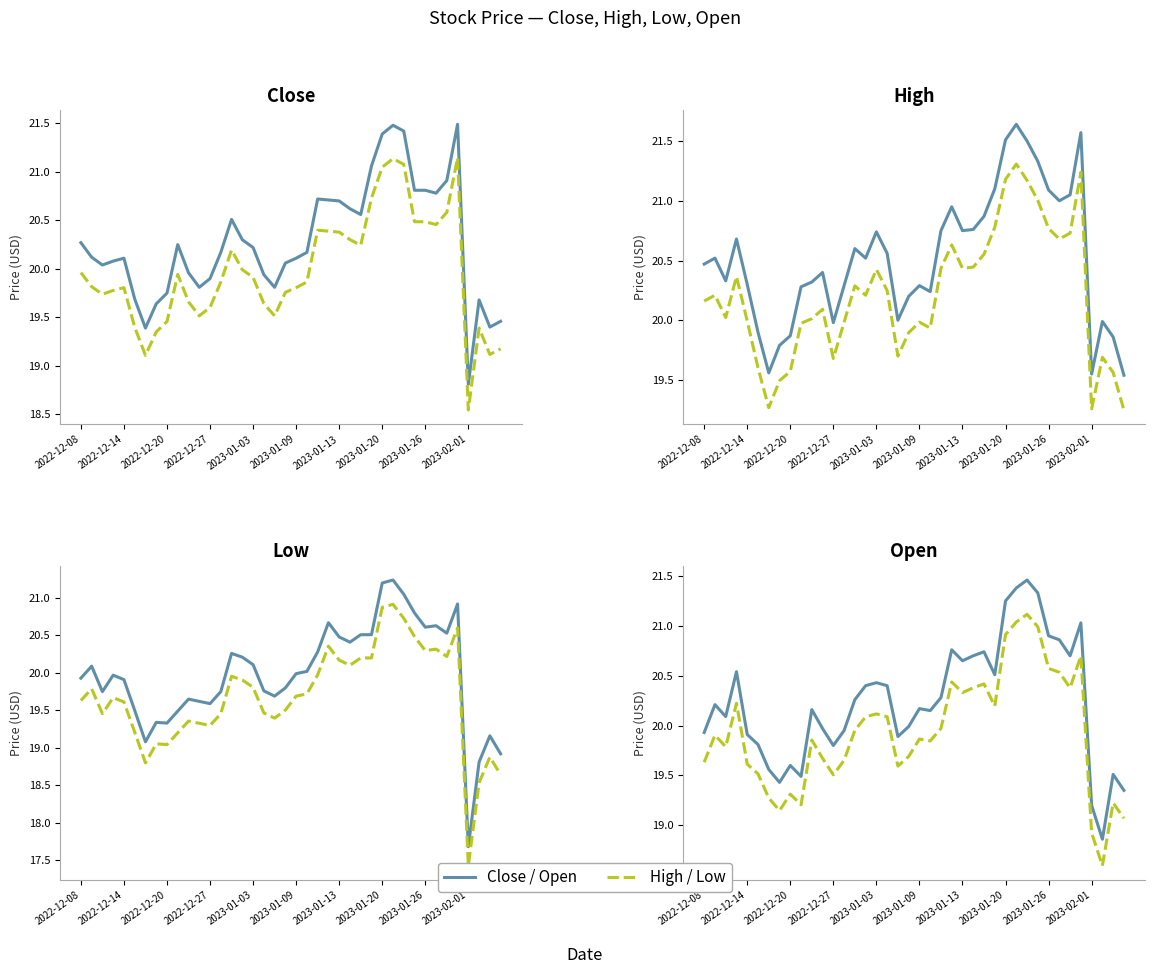

At which category is the sum across all series the highest?

29